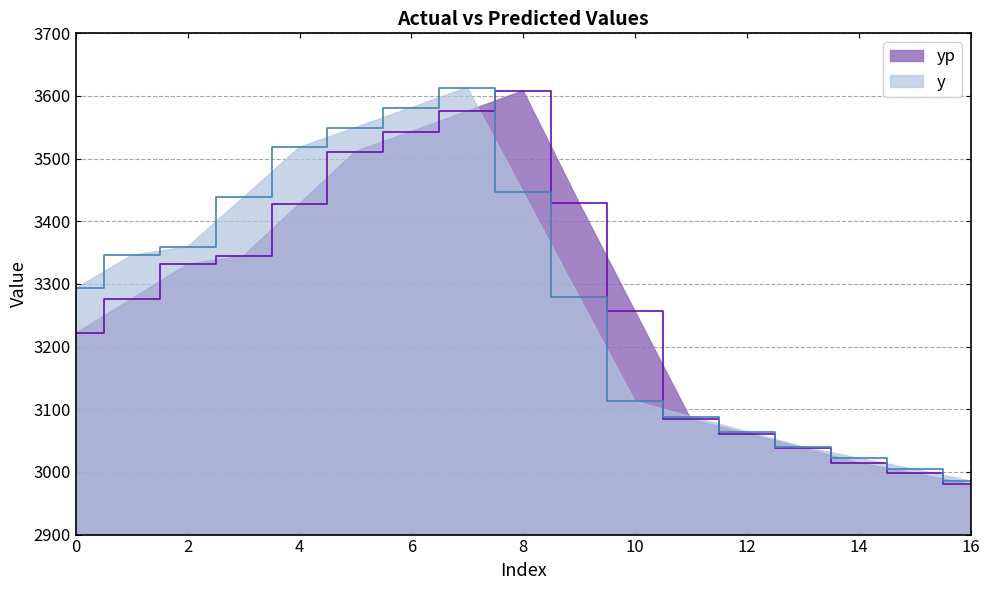

Which series has the largest range (max minus min)?

yp